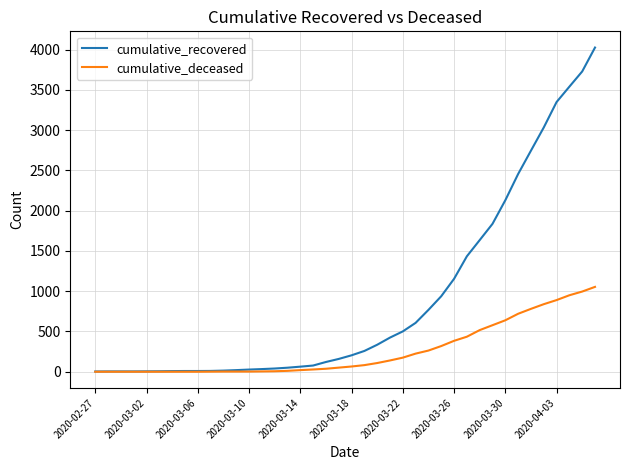

Which series has the widest spread of values?

cumulative_recovered